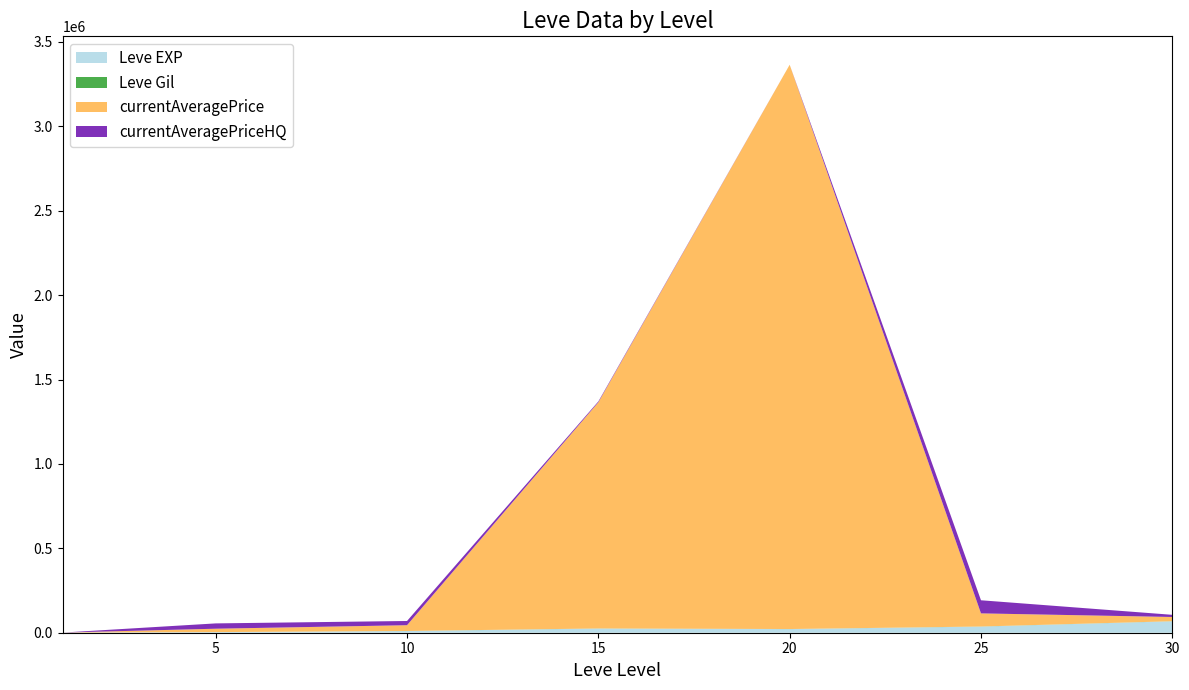

Reading left to right, what are all the values shown in this chart?

Leve EXP: 1=630.0	5=3600.0	10=9990.0	15=24790.0	20=21600.0	25=36390.0	30=67730.0
Leve Gil: 1=113.0	5=139.0	10=293.0	15=529.0	20=290.0	25=485.0	30=463.0
currentAveragePrice: 1=58.6	5=19999.0	10=34249.0	15=1339988.6	20=3343333.2	25=77700.0	30=25000.0
currentAveragePriceHQ: 1=75.9	5=31500.0	10=25000.0	15=4999.8	20=0.0	25=77700.0	30=12887.5